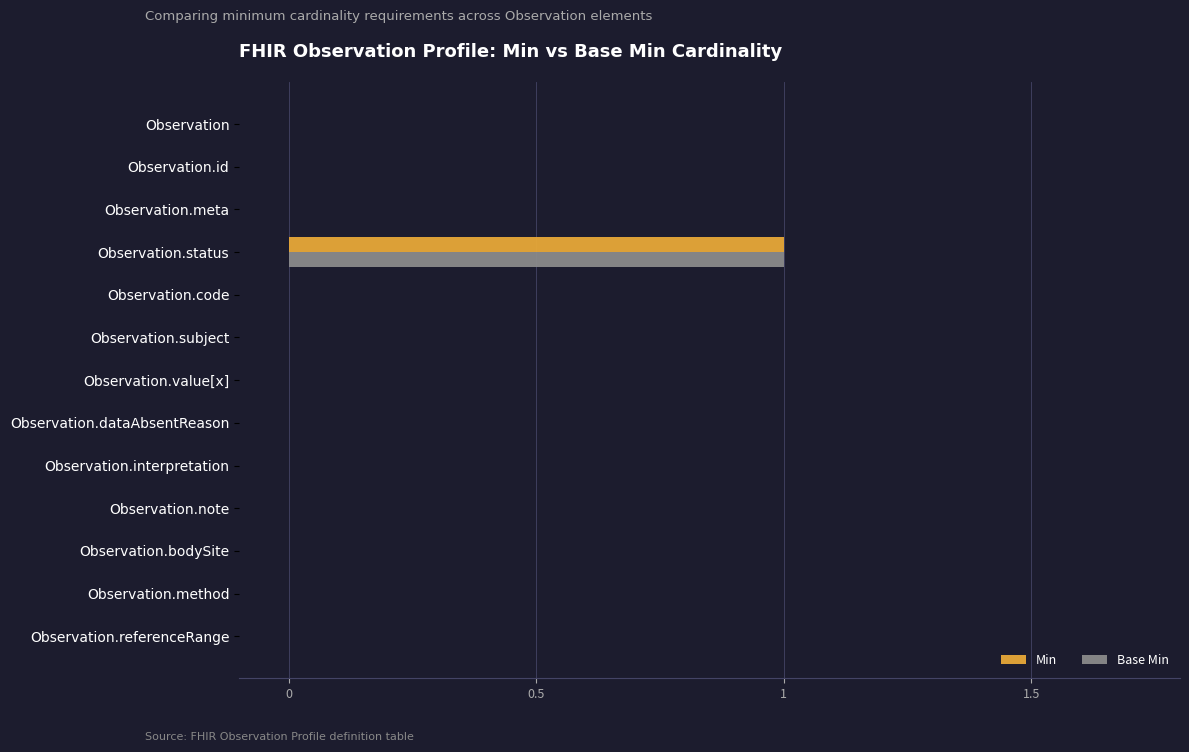

How many series are shown in this chart?

2